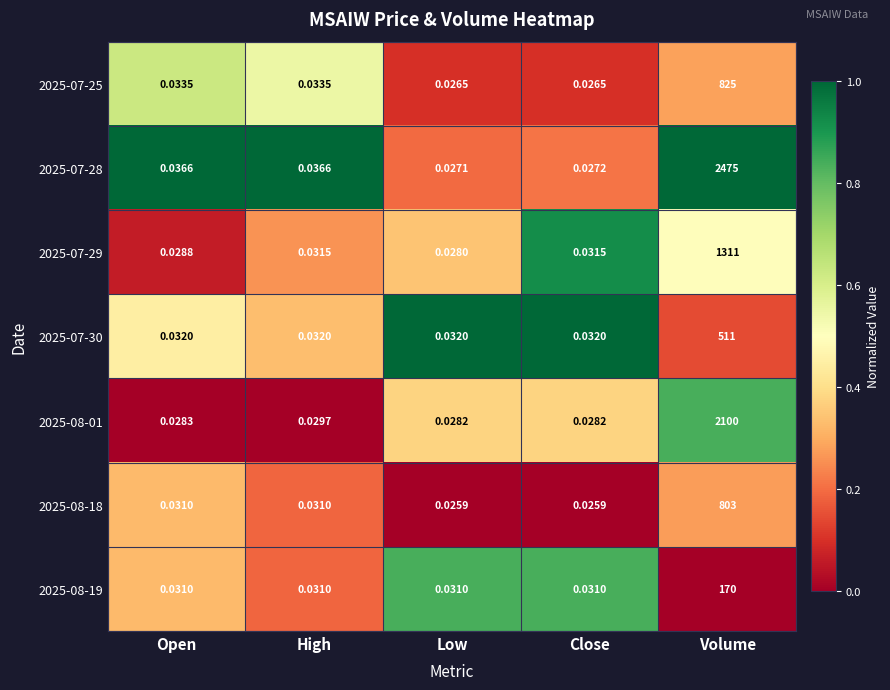

At which category does the chart reach its peak across all series?

Volume